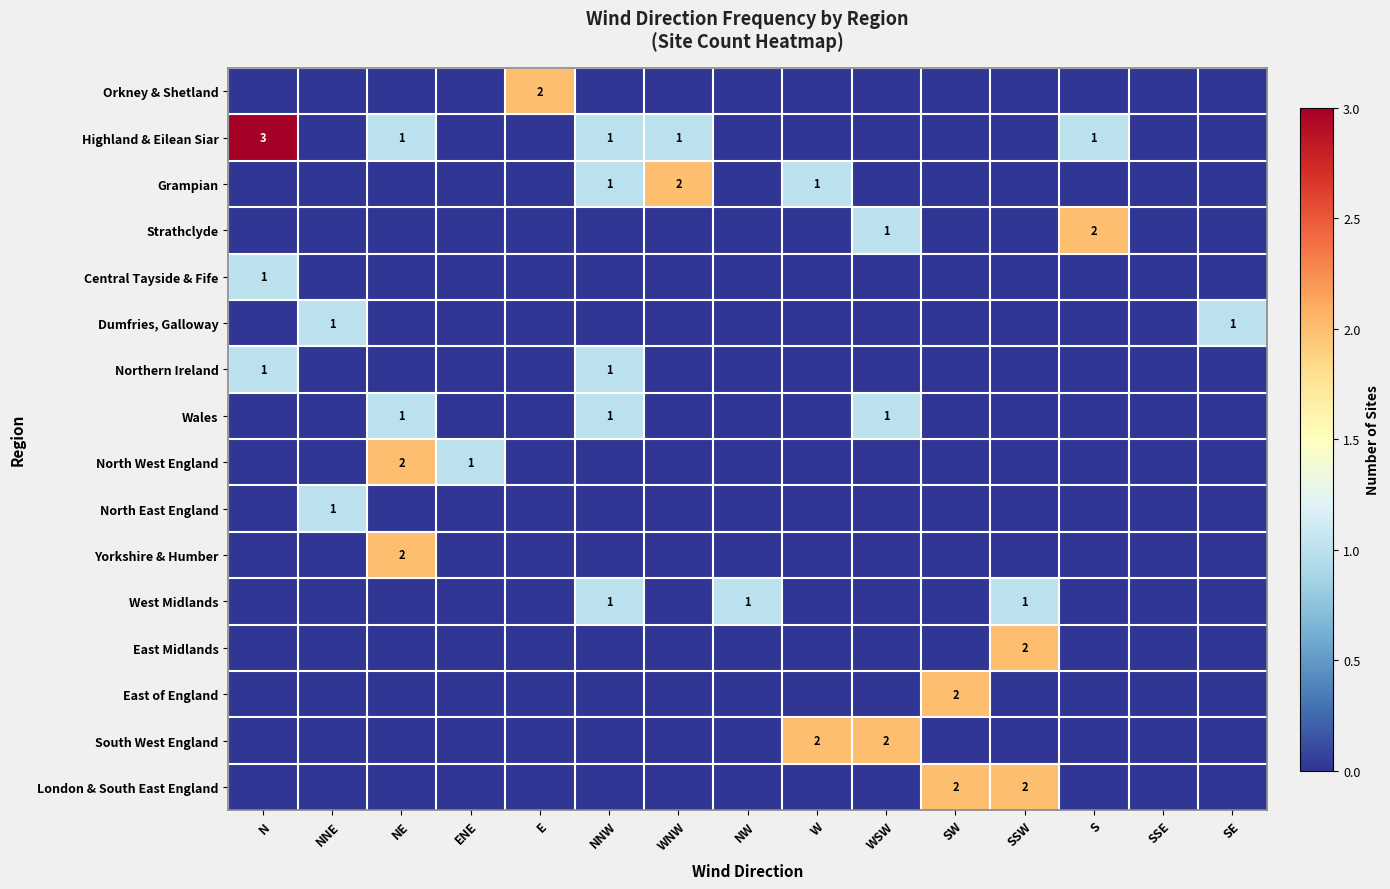

At how many categories does at least one series exceed 1?

9